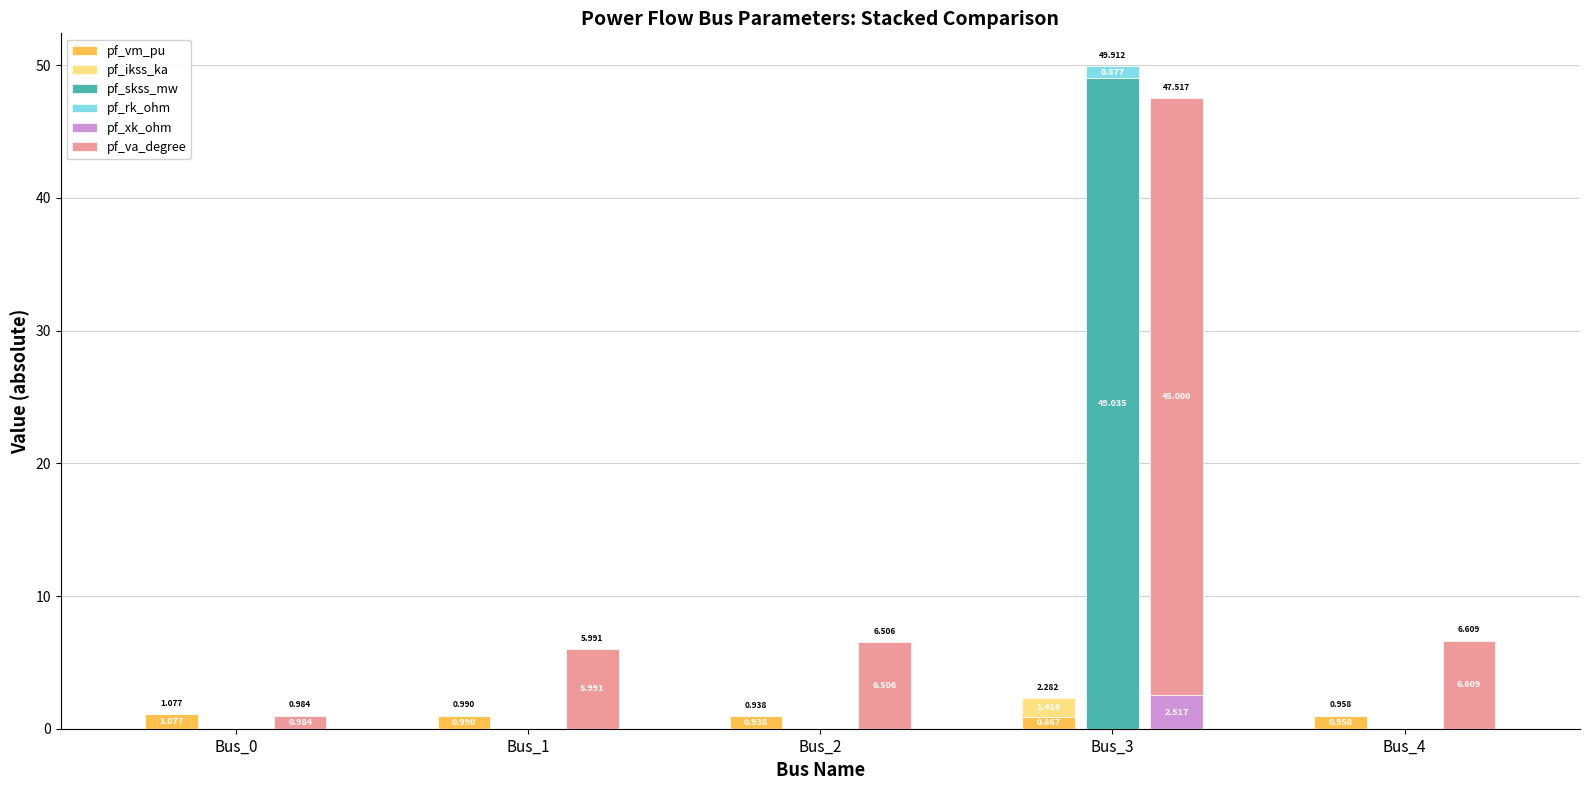

What is the greatest value displayed?

49.0